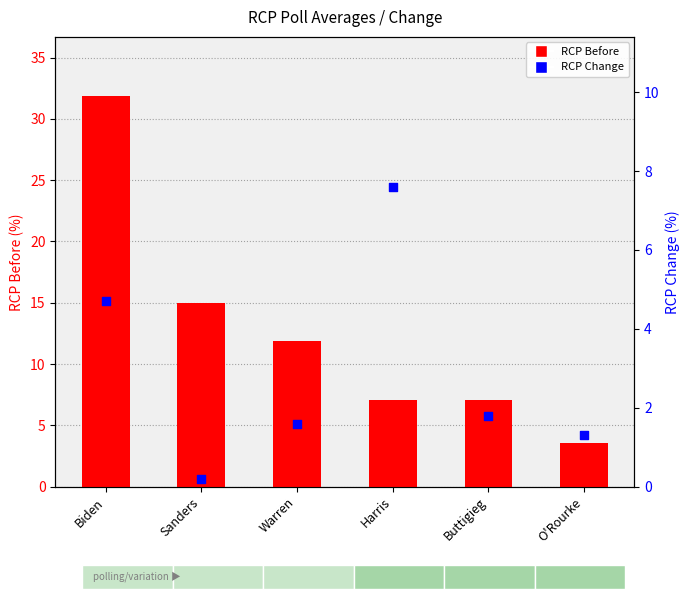

At which category is the sum across all series the highest?

Biden